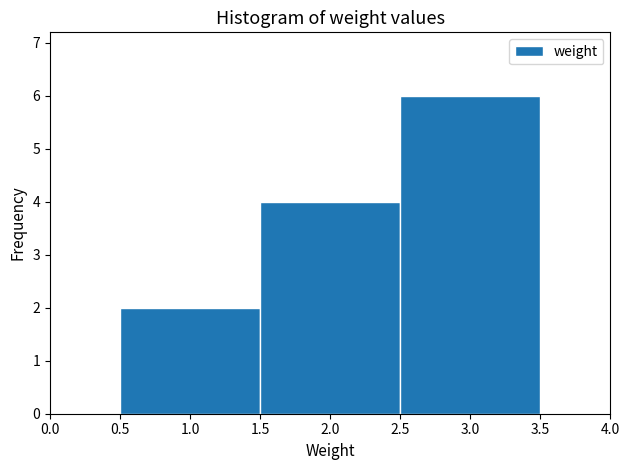

Reading left to right, list every bar in this chart as the range it spans on the x-axis followed by its height. The values are not printed on the chart, so give them approximately, as read against the axis.

0.5 to 1.5: 2
1.5 to 2.5: 4
2.5 to 3.5: 6